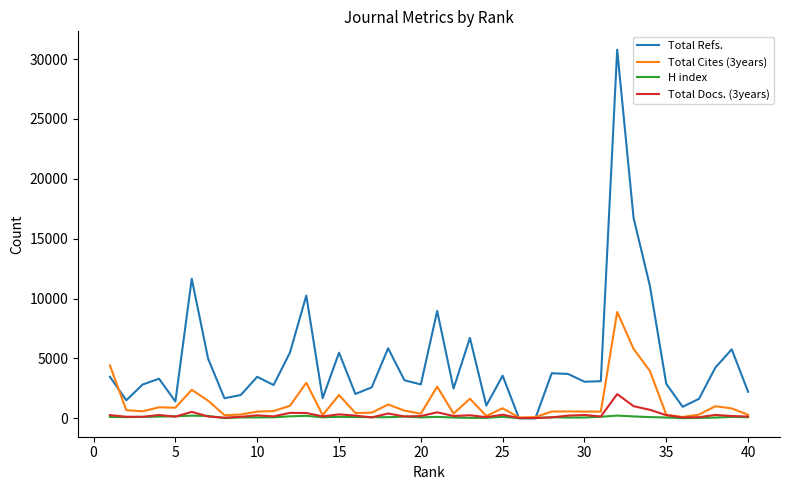

Which series has the widest spread of values?

Total Refs.